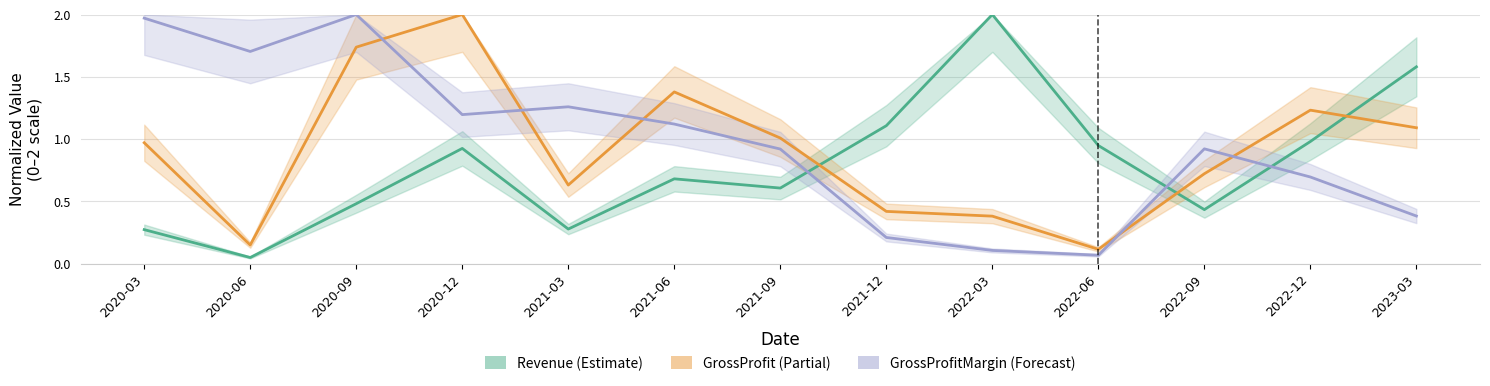

At which category does GrossProfit reach its first local peak?

2020-12